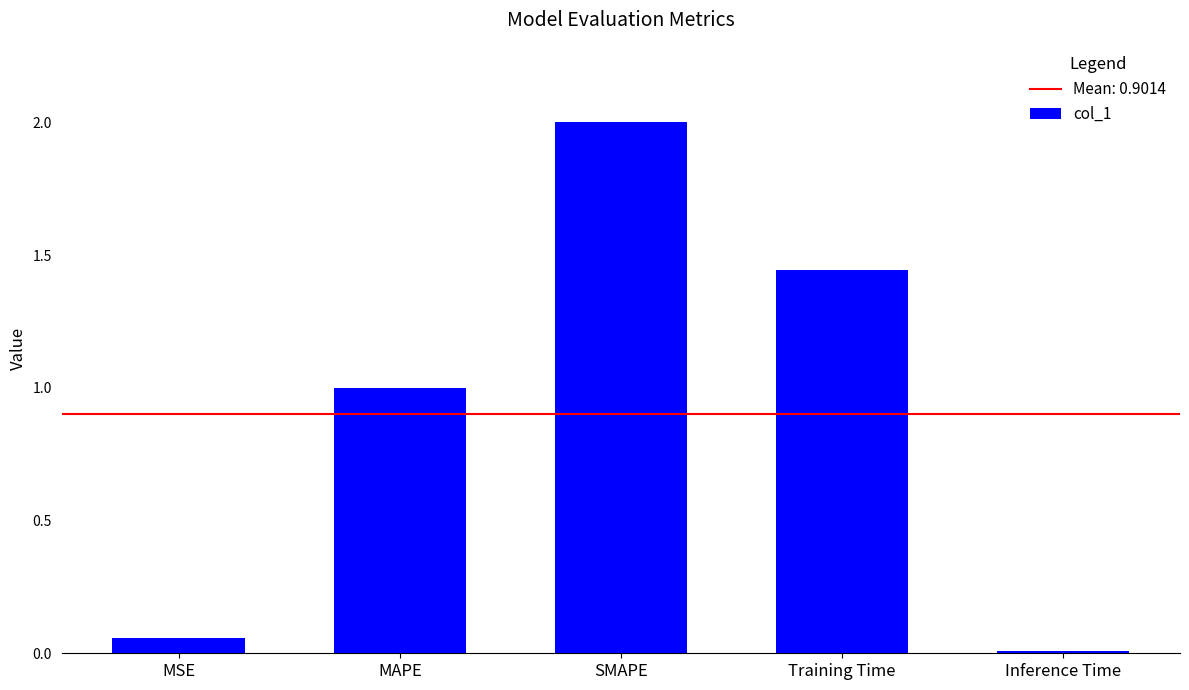

How many data points are less than 1?

2